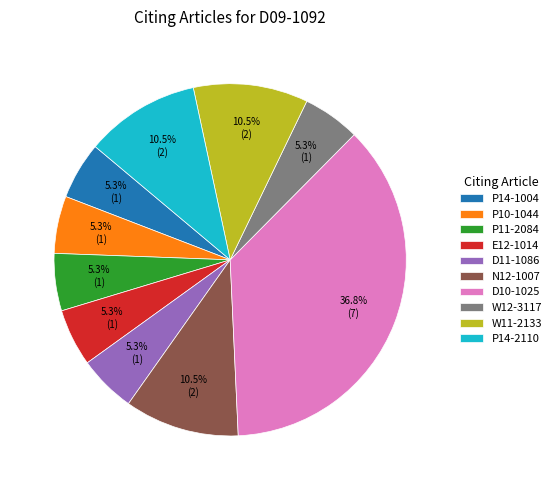

The P14-1004 slice represents 1% of the pie. True or false?

False